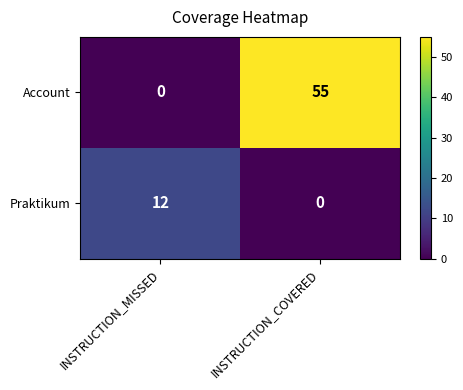

Which series changed the most between INSTRUCTION_MISSED and INSTRUCTION_COVERED?

Account